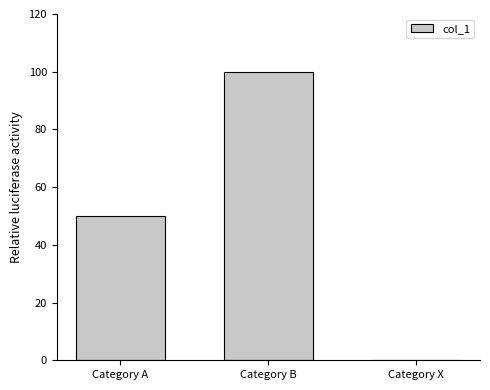

Are the bars grouped side by side (vs. stacked)?

No